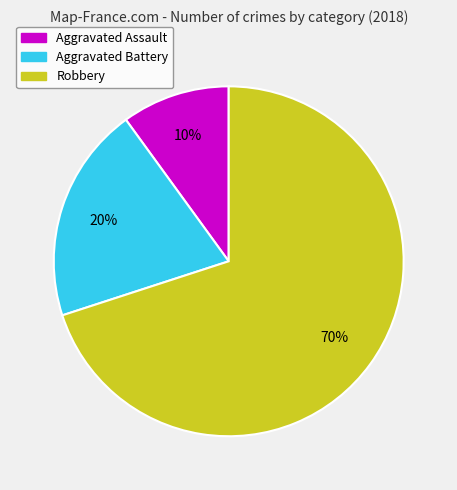

Do Aggravated Assault and Robbery together represent more than half of the pie?

Yes